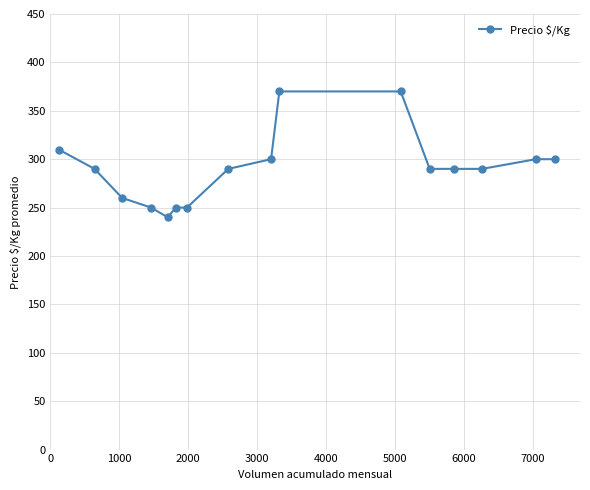

Count the number of categories in the chart.

16